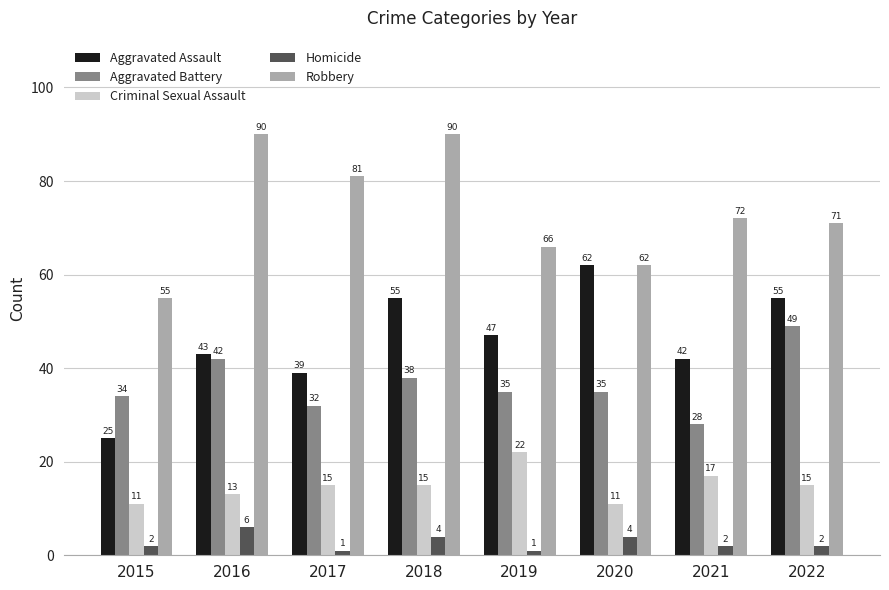

Read the Aggravated Assault value at 2020.

62